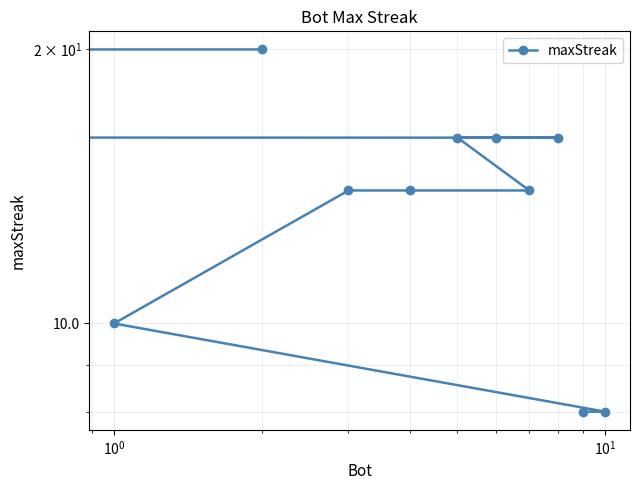

The value at $\mathdefault{10^{3}}$ is 4. True or false?

False